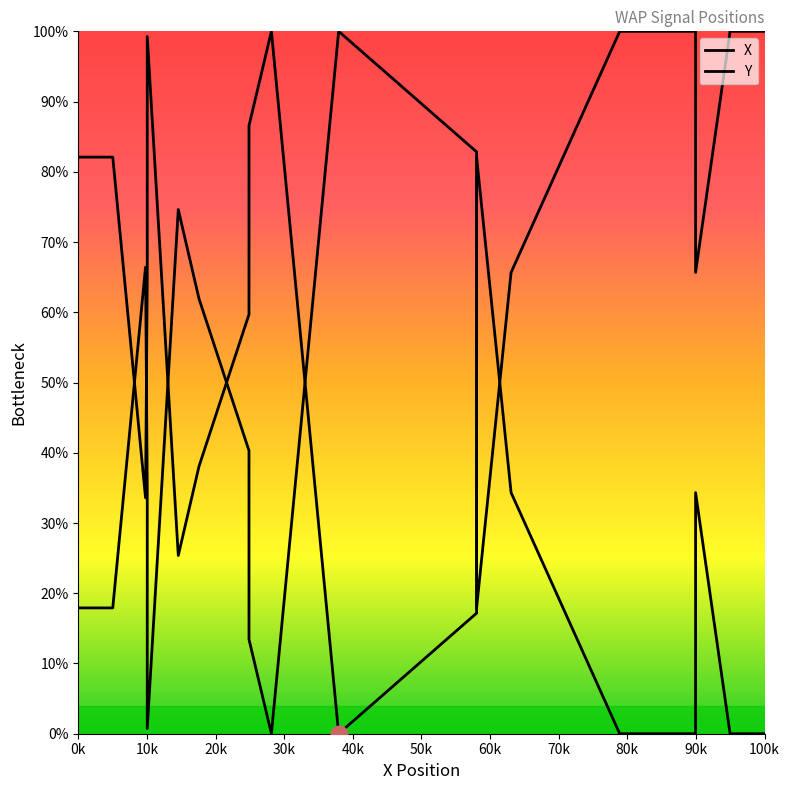

What is the difference between the second highest and minimum values in the X series?

99.3